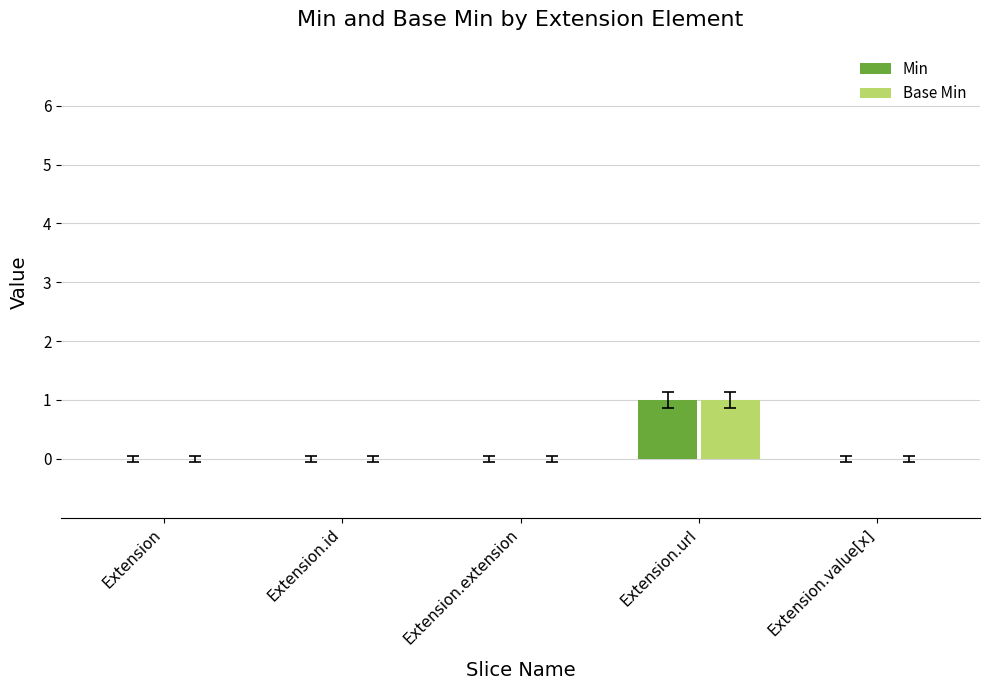

Reading left to right, transcribe all the data shown in this chart.

Min: Extension=0	Extension.id=0	Extension.extension=0	Extension.url=1	Extension.value[x]=0
Base Min: Extension=0	Extension.id=0	Extension.extension=0	Extension.url=1	Extension.value[x]=0